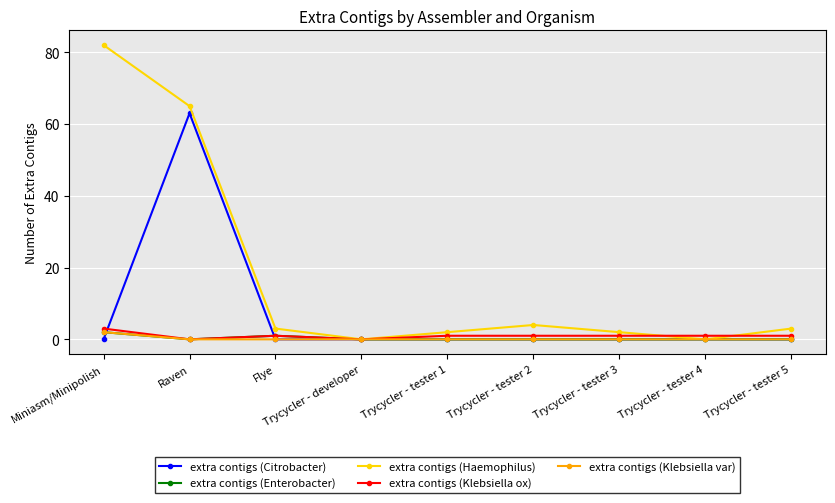

At which category is the sum across all series the highest?

Raven